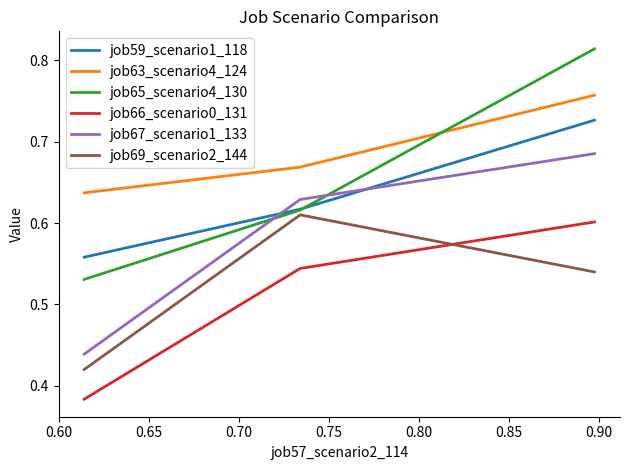

Which series has the widest spread of values?

job65_scenario4_130